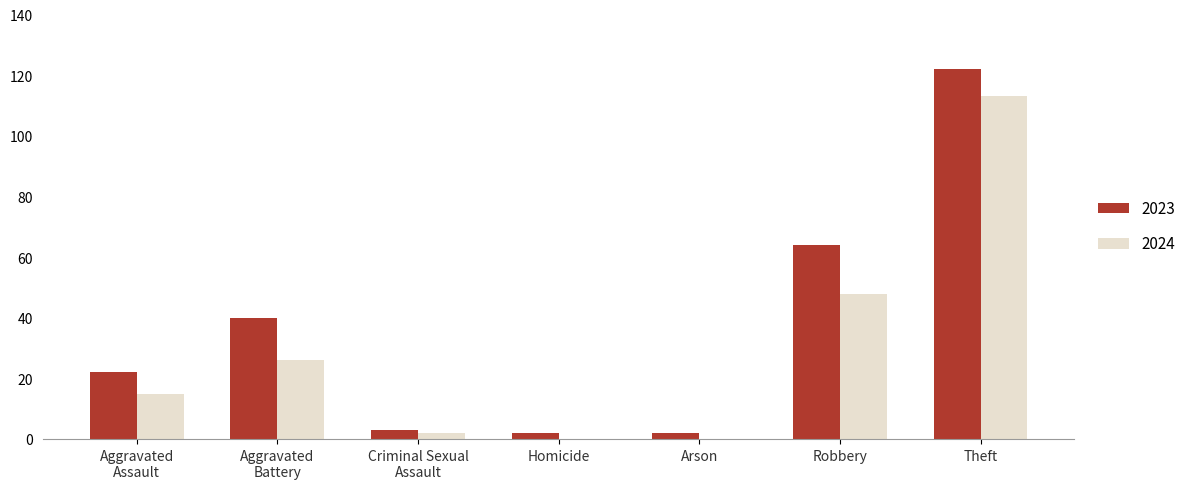

The 2024 series shows 113 at Theft. True or false?

True